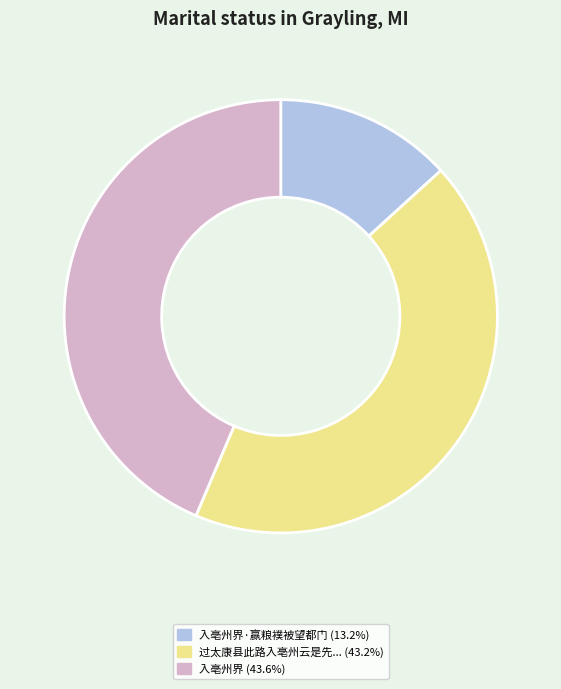

Is there any slice that represents more than half of the pie?

No